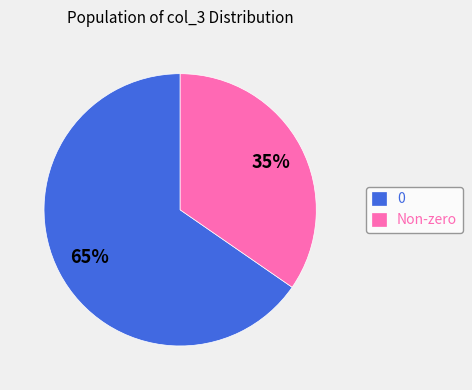

Approximately how many times larger is the value at 0 compared to Non-zero?

1.9